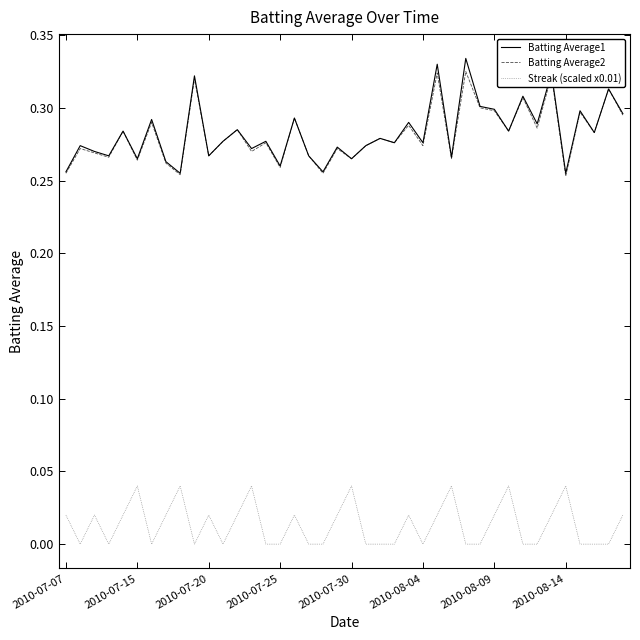

True or false: Batting Average1 and Streak (scaled x0.01) cross at least once.

False